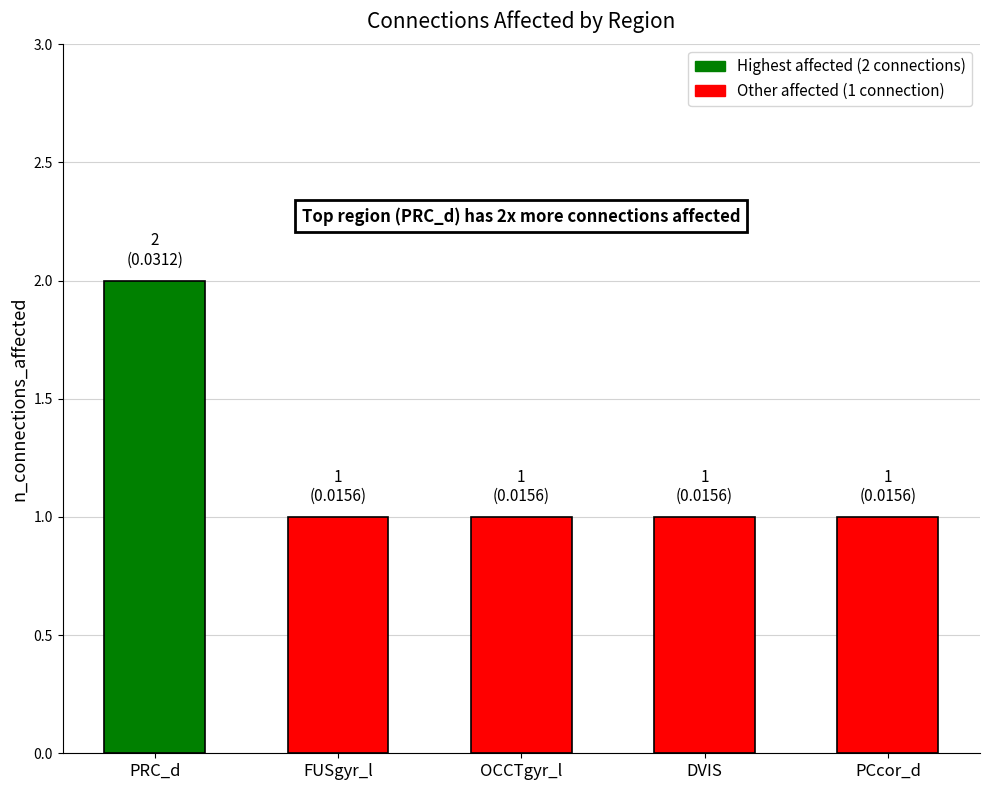

What is the label of the 1st bar from the left?

PRC_d